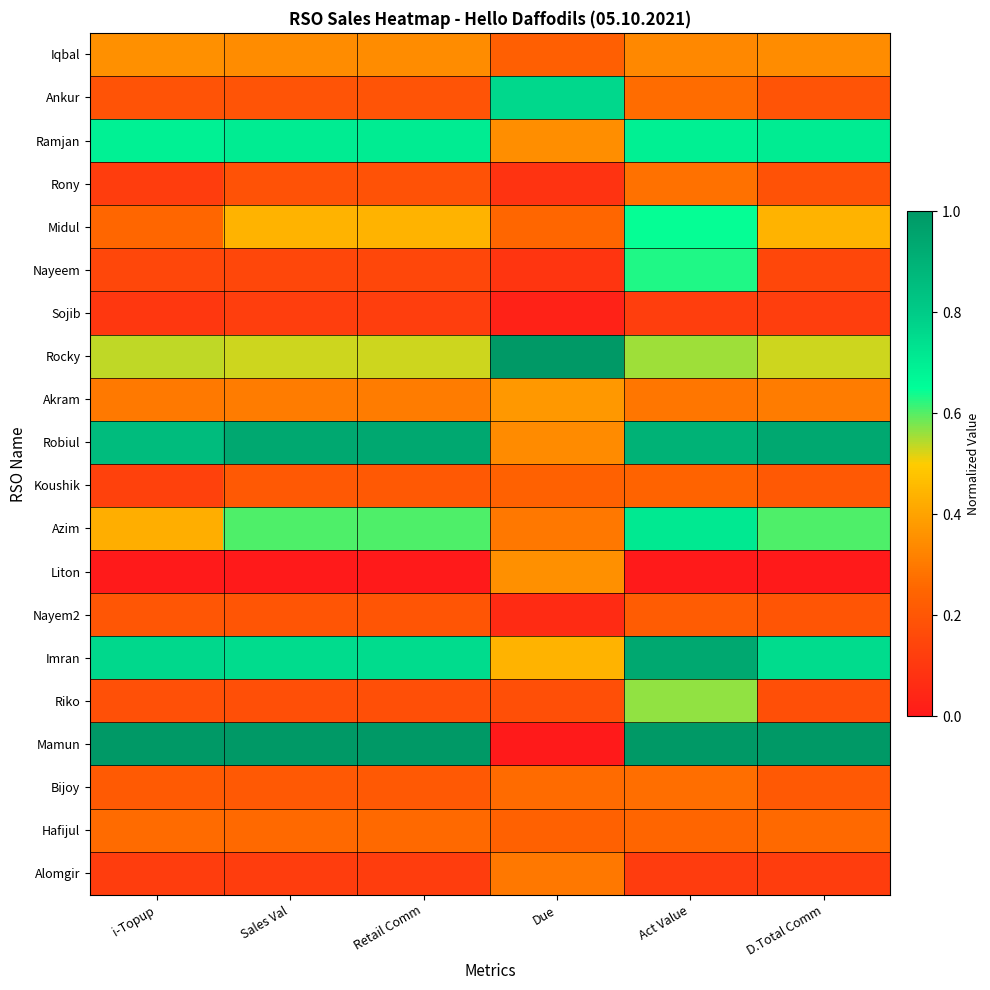

What is the spread (max minus min) of values at Act Value?

1.0